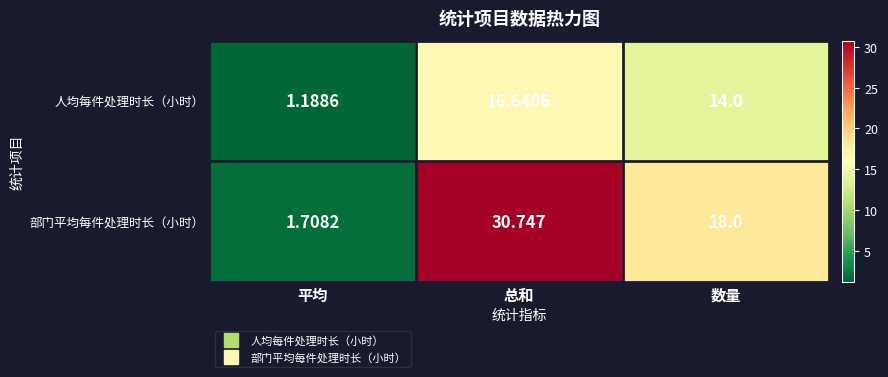

Which label corresponds to the largest value in the chart?

总和